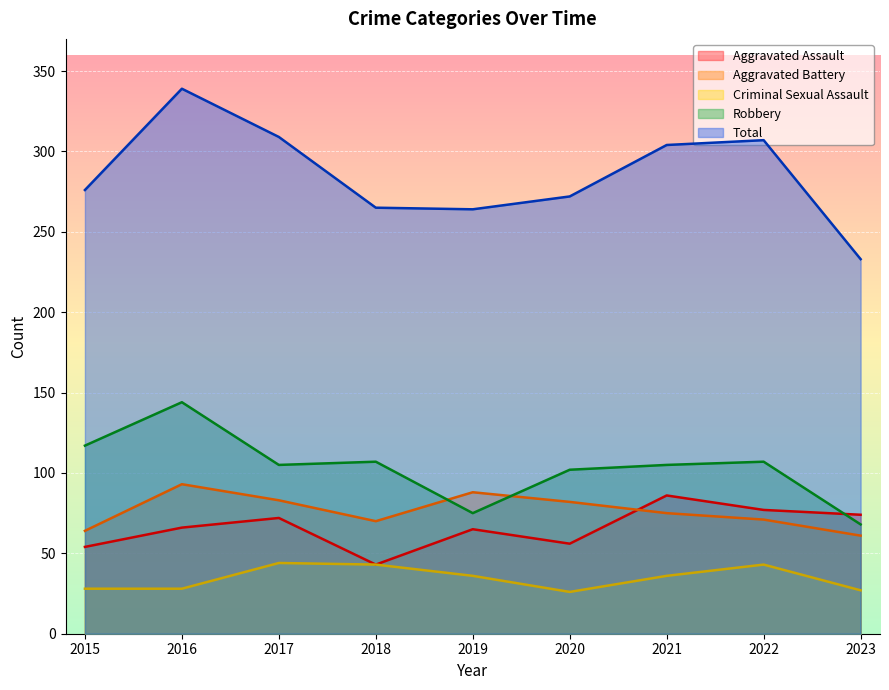

Between 2021 and 2023, which series saw the biggest shift?

Total